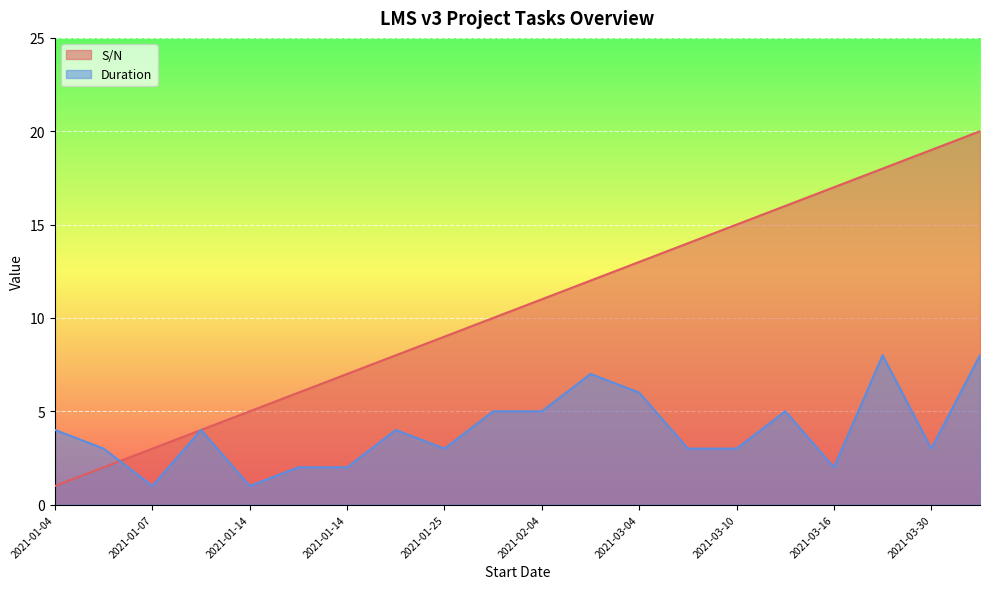

How many lines are shown in the chart?

2